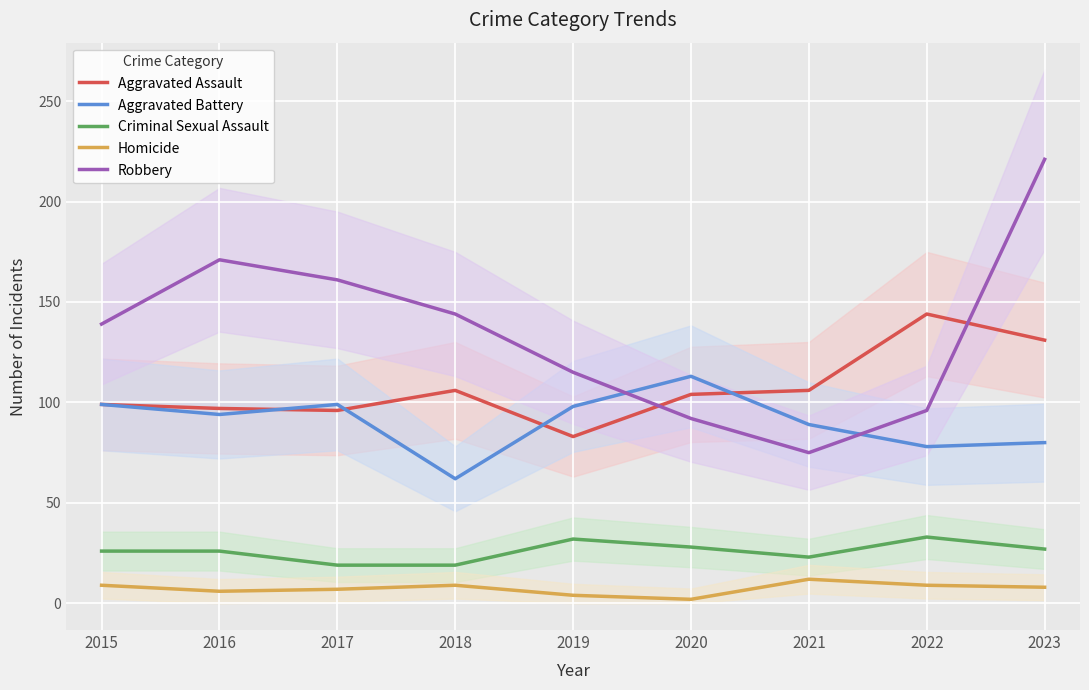

Is it true that Aggravated Battery equals 148 at 2019?

False